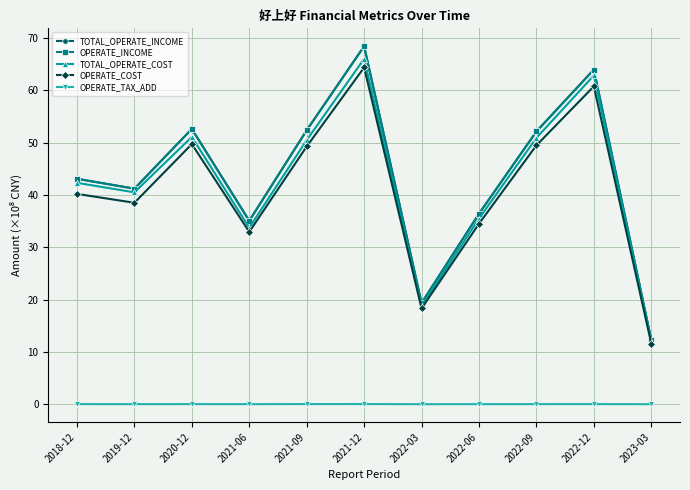

True or false: OPERATE_INCOME and OPERATE_COST intersect in this chart.

False